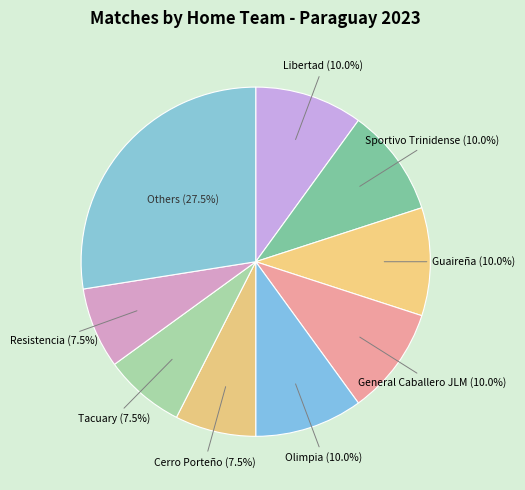

What portion of the pie excludes Guaireña (10.0%)?

90.0%